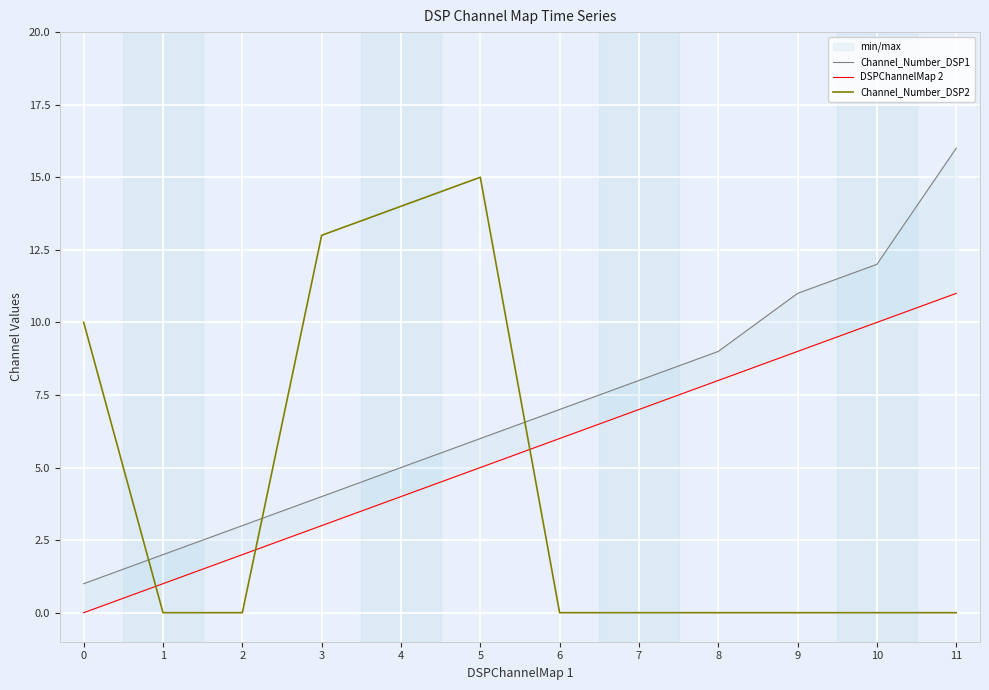

What is the average value of the Channel_Number_DSP1 series?

7